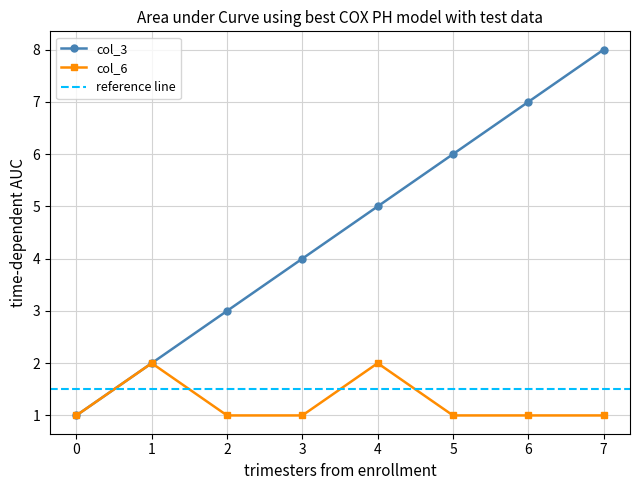

Count the number of data series in this chart.

2